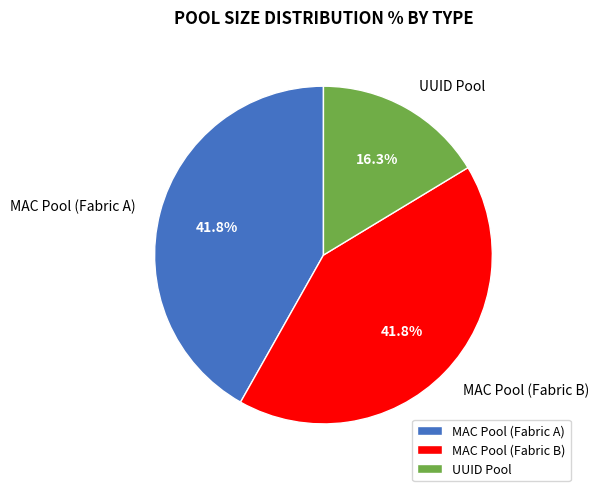

What is the smallest slice in the pie chart?

UUID Pool